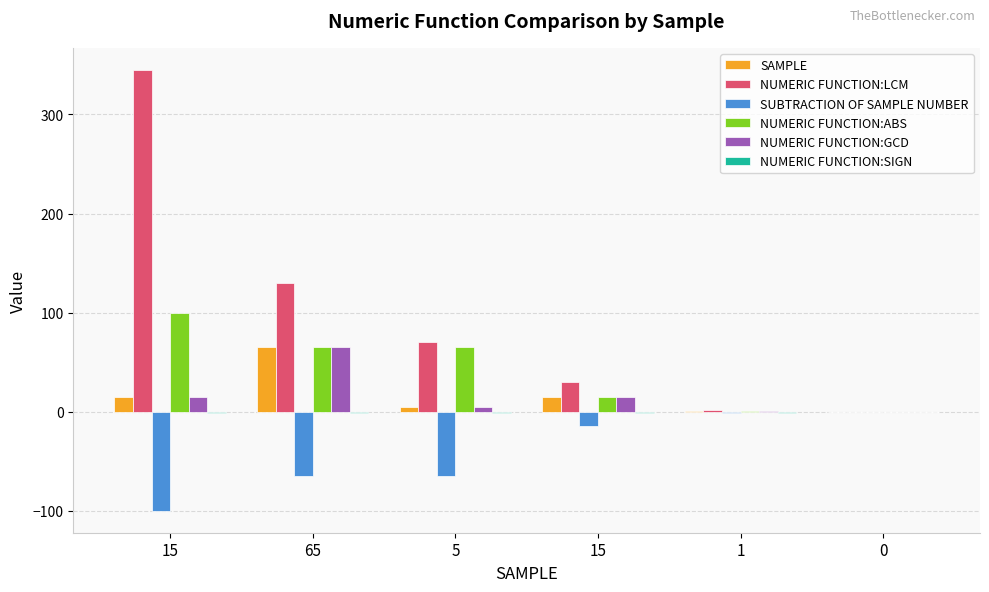

What is the sum of all SUBTRACTION OF SAMPLE NUMBER values?

-246